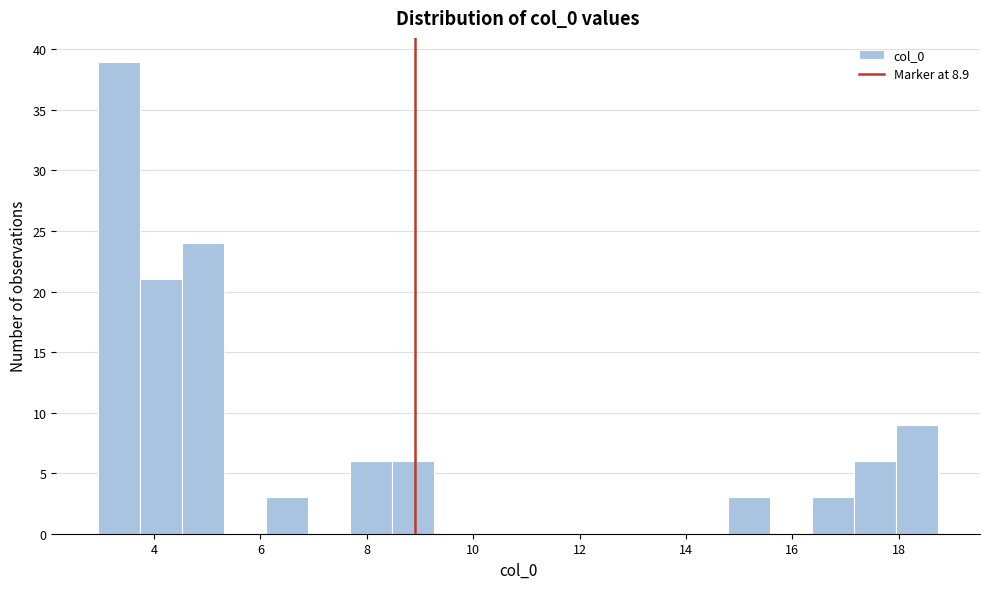

Around what value on the x-axis is the tallest bar? Give the approximate position of its centre, as read against the axis.

3.4